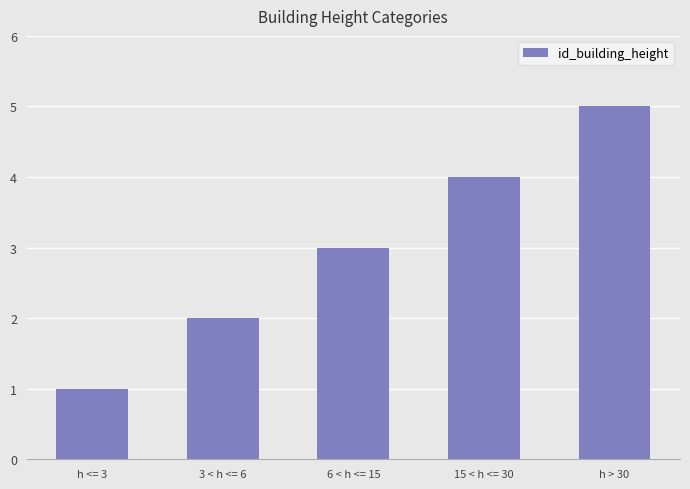

Is it true that the value at h <= 3 is 1?

True